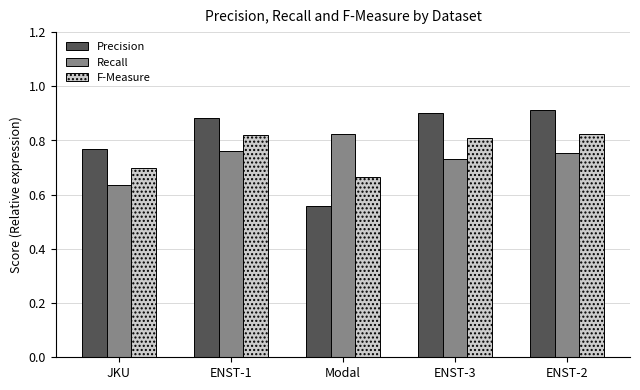

At ENST-3, list the series in order from smallest to largest.

Recall, F-Measure, Precision